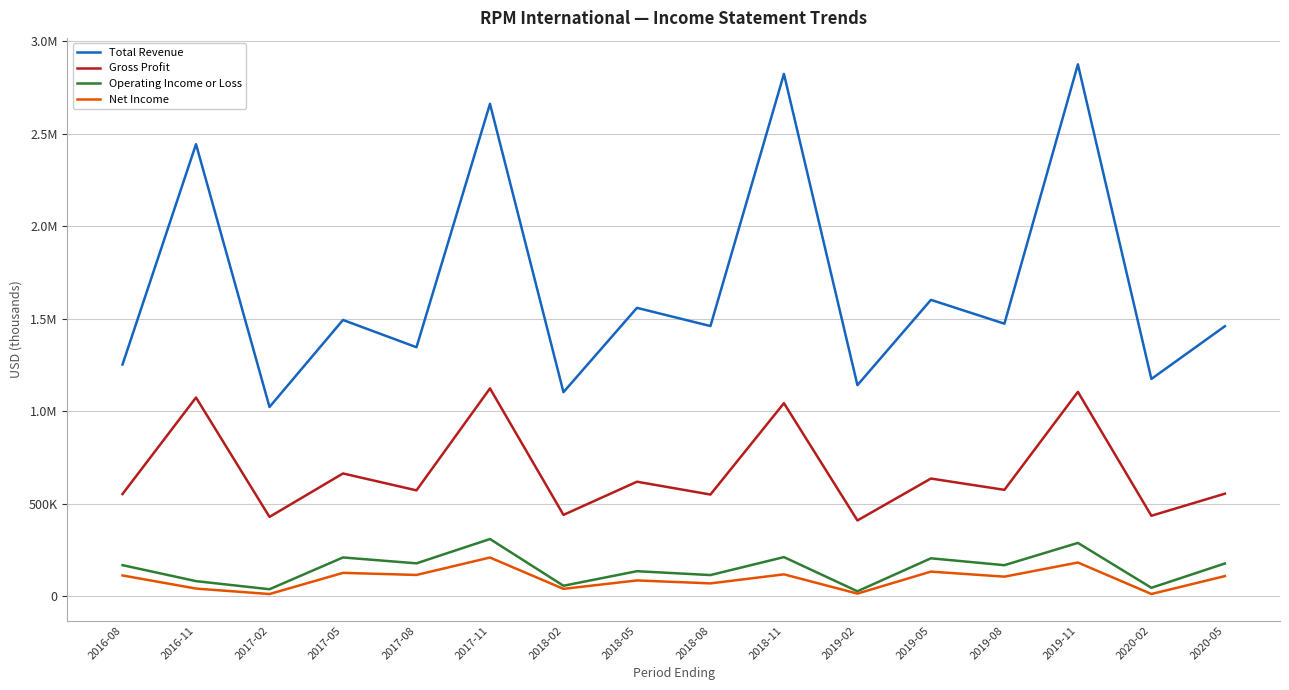

Where is the first local maximum for Operating Income or Loss?

2017-05